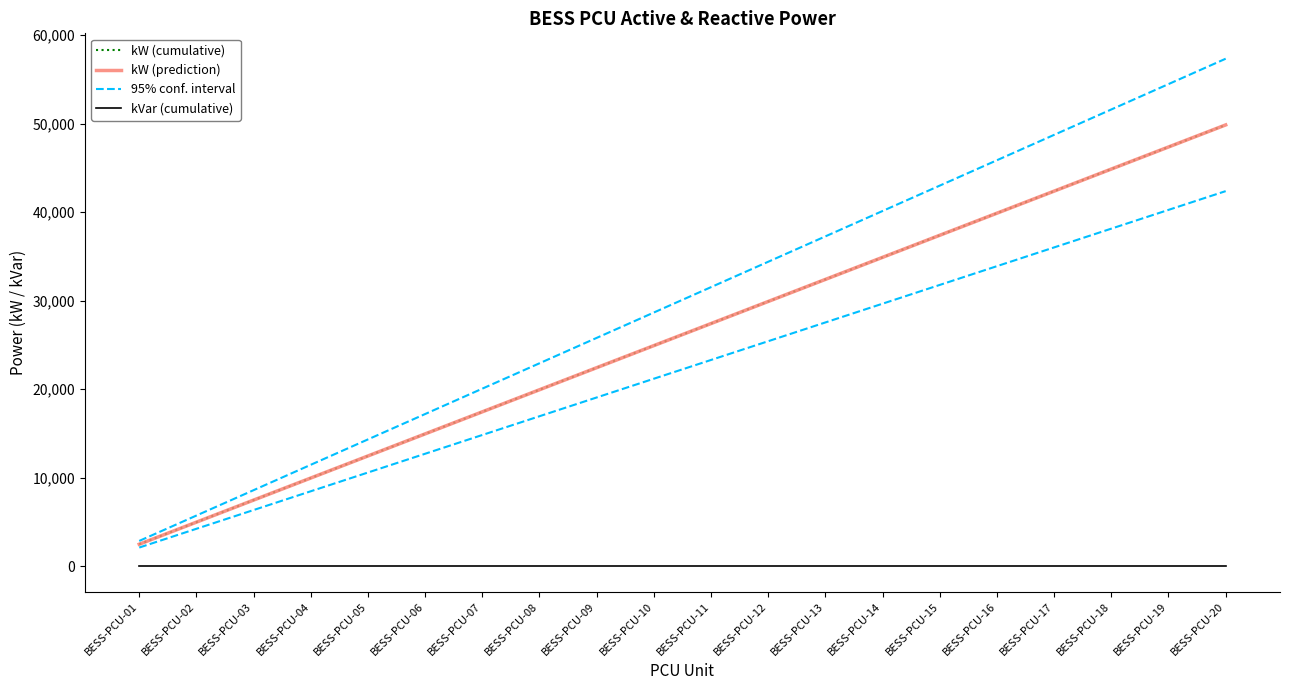

Reading left to right, what are all the values shown in this chart?

kW (cumulative): BESS-PCU-01=2492.0	BESS-PCU-02=4984.0	BESS-PCU-03=7476.0	BESS-PCU-04=9968.0	BESS-PCU-05=12460.0	BESS-PCU-06=14952.0	BESS-PCU-07=17444.0	BESS-PCU-08=19936.0	BESS-PCU-09=22428.0	BESS-PCU-10=24920.0	BESS-PCU-11=27412.0	BESS-PCU-12=29904.0	BESS-PCU-13=32396.0	BESS-PCU-14=34888.0	BESS-PCU-15=37380.0	BESS-PCU-16=39872.0	BESS-PCU-17=42364.0	BESS-PCU-18=44856.0	BESS-PCU-19=47348.0	BESS-PCU-20=49840.0
kW (prediction): BESS-PCU-01=2492.0	BESS-PCU-02=4984.0	BESS-PCU-03=7476.0	BESS-PCU-04=9968.0	BESS-PCU-05=12460.0	BESS-PCU-06=14952.0	BESS-PCU-07=17444.0	BESS-PCU-08=19936.0	BESS-PCU-09=22428.0	BESS-PCU-10=24920.0	BESS-PCU-11=27412.0	BESS-PCU-12=29904.0	BESS-PCU-13=32396.0	BESS-PCU-14=34888.0	BESS-PCU-15=37380.0	BESS-PCU-16=39872.0	BESS-PCU-17=42364.0	BESS-PCU-18=44856.0	BESS-PCU-19=47348.0	BESS-PCU-20=49840.0
95% conf. interval: BESS-PCU-01=2865.8	BESS-PCU-02=5731.6	BESS-PCU-03=8597.4	BESS-PCU-04=11463.2	BESS-PCU-05=14329.0	BESS-PCU-06=17194.8	BESS-PCU-07=20060.6	BESS-PCU-08=22926.4	BESS-PCU-09=25792.2	BESS-PCU-10=28658.0	BESS-PCU-11=31523.8	BESS-PCU-12=34389.6	BESS-PCU-13=37255.4	BESS-PCU-14=40121.2	BESS-PCU-15=42987.0	BESS-PCU-16=45852.8	BESS-PCU-17=48718.6	BESS-PCU-18=51584.4	BESS-PCU-19=54450.2	BESS-PCU-20=57316.0
kVar (cumulative): BESS-PCU-01=0.0	BESS-PCU-02=0.0	BESS-PCU-03=0.0	BESS-PCU-04=0.0	BESS-PCU-05=0.0	BESS-PCU-06=0.0	BESS-PCU-07=0.0	BESS-PCU-08=0.0	BESS-PCU-09=0.0	BESS-PCU-10=0.0	BESS-PCU-11=0.0	BESS-PCU-12=0.0	BESS-PCU-13=0.0	BESS-PCU-14=0.0	BESS-PCU-15=0.0	BESS-PCU-16=0.0	BESS-PCU-17=0.0	BESS-PCU-18=0.0	BESS-PCU-19=0.0	BESS-PCU-20=0.0